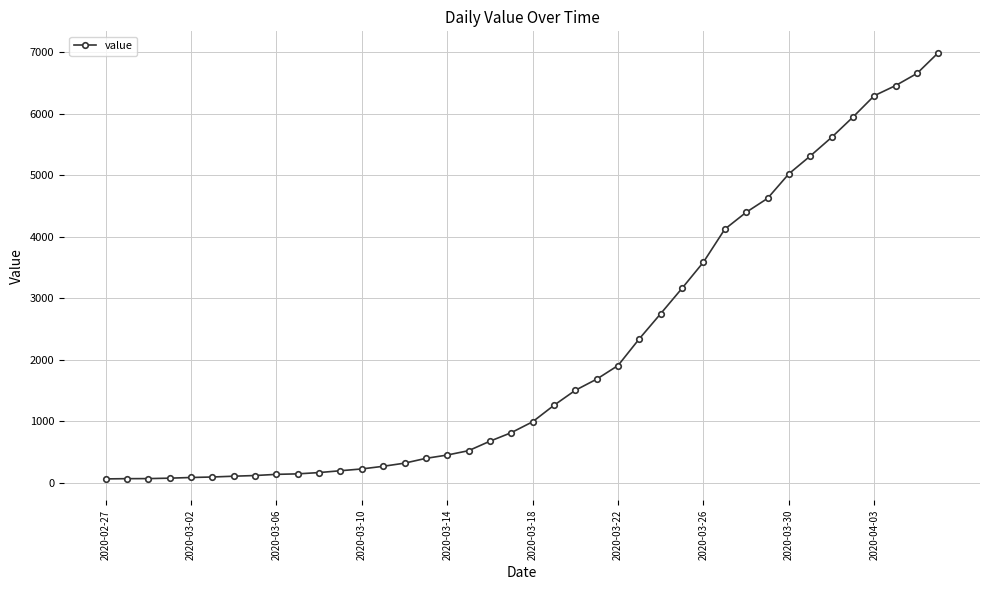

What is the greatest value displayed?

6995